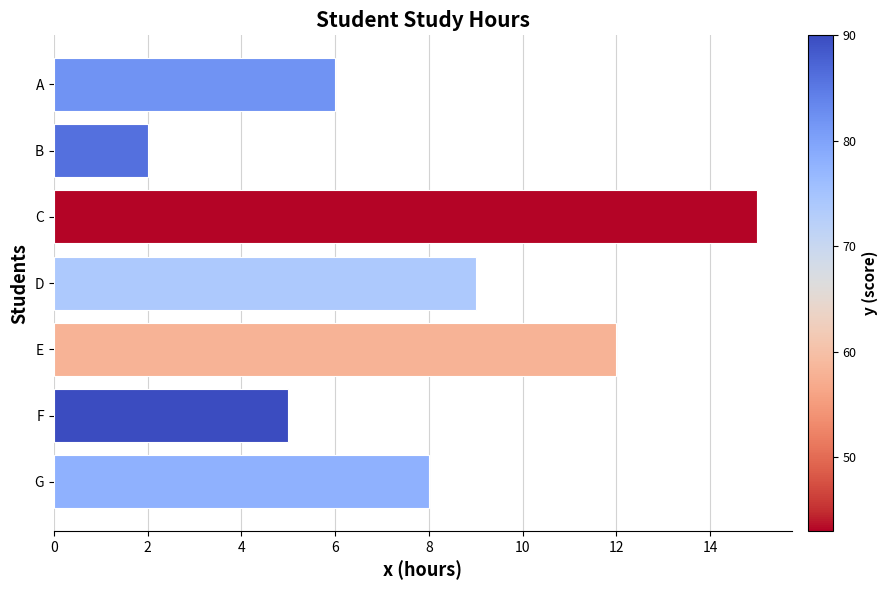

What is the difference between the maximum and minimum values?

13